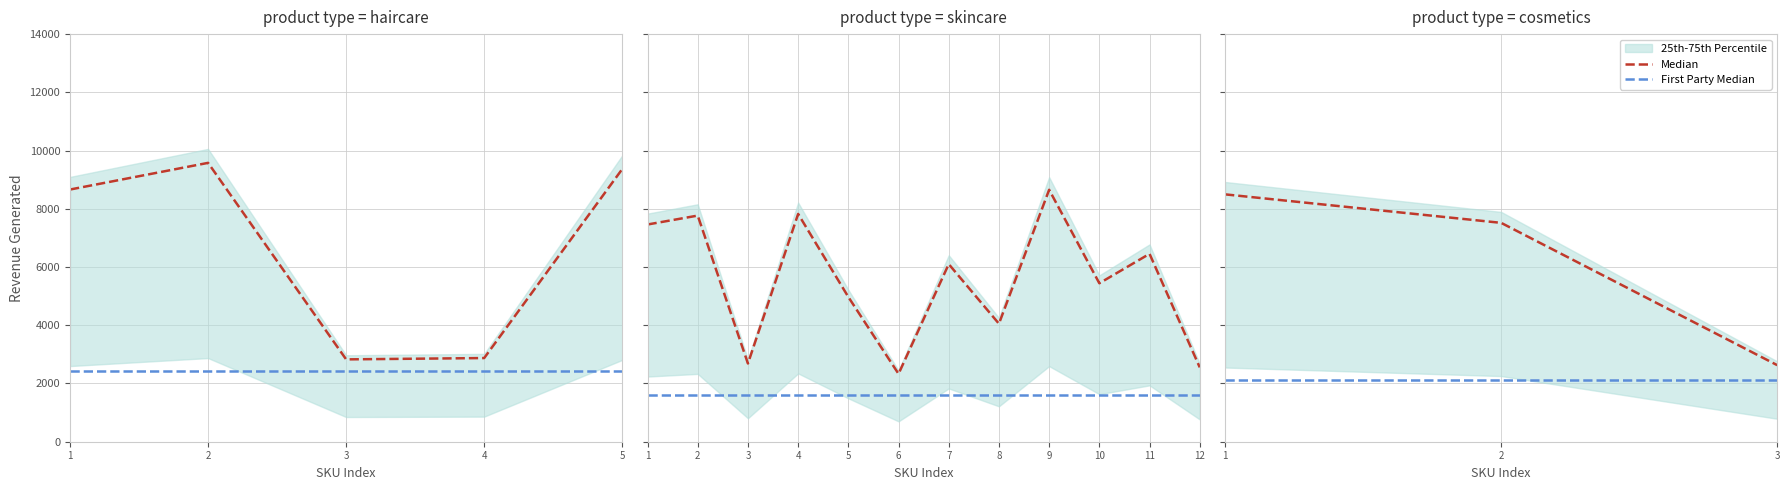

What is the maximum value shown in the chart?

9577.8